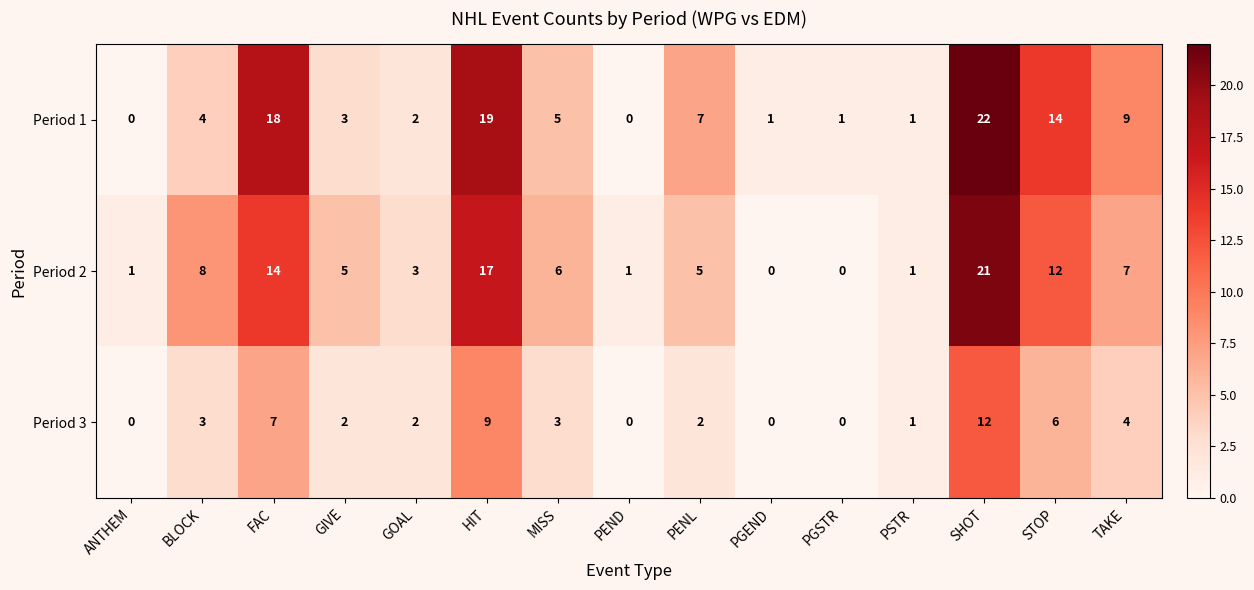

What is the sum of all Period 1 values?

106